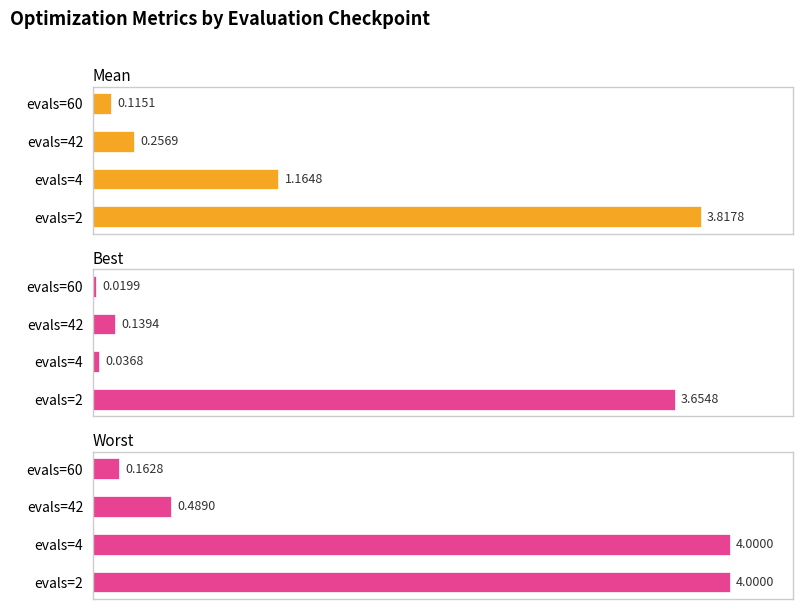

At which label is best closest to 45?

2